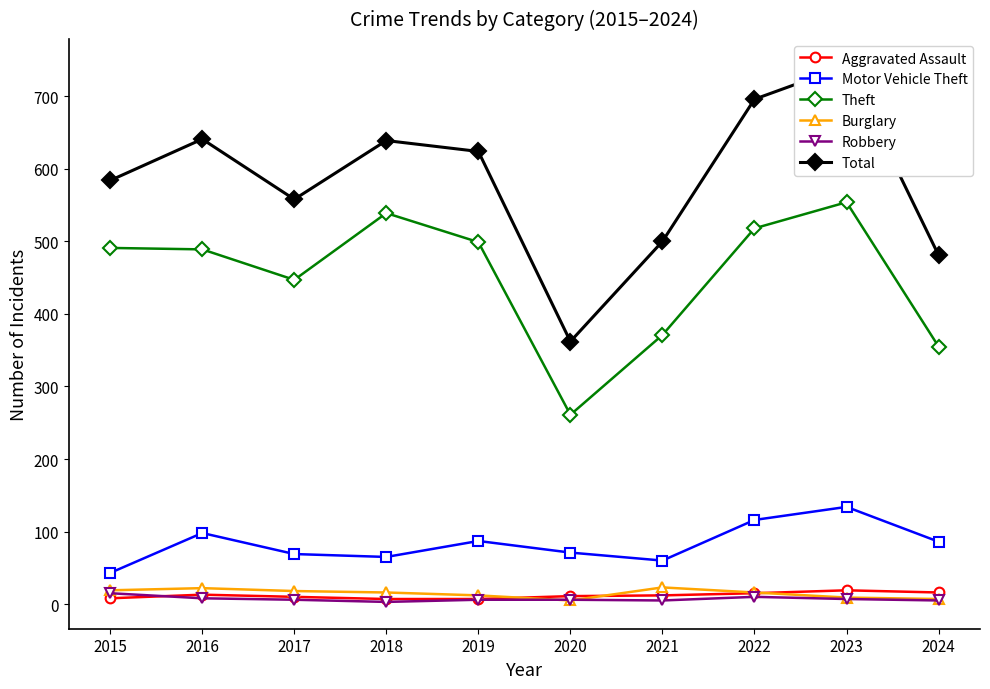

Which series has the largest range (max minus min)?

Total